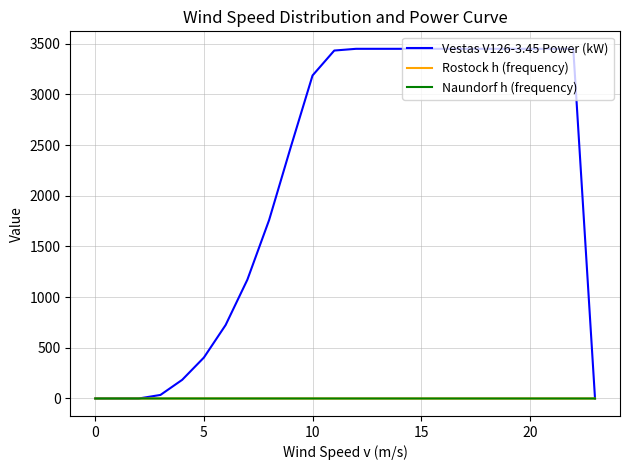

What is the maximum value shown in the chart?

3450.0